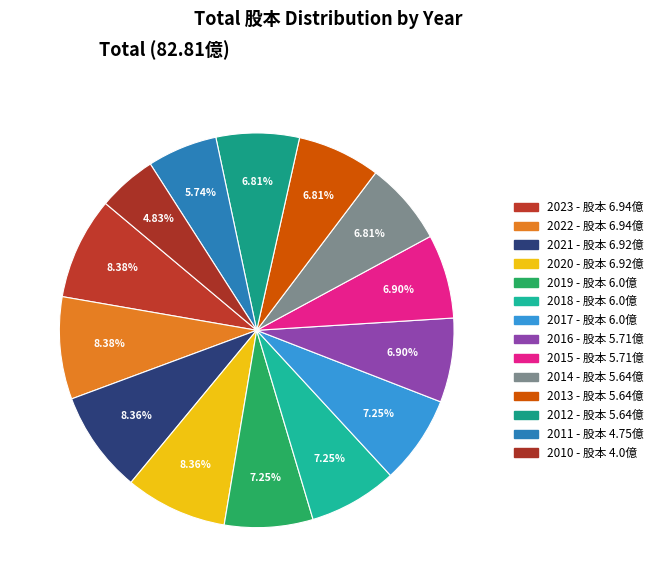

Between 2013 and 2011, which is larger?

2013